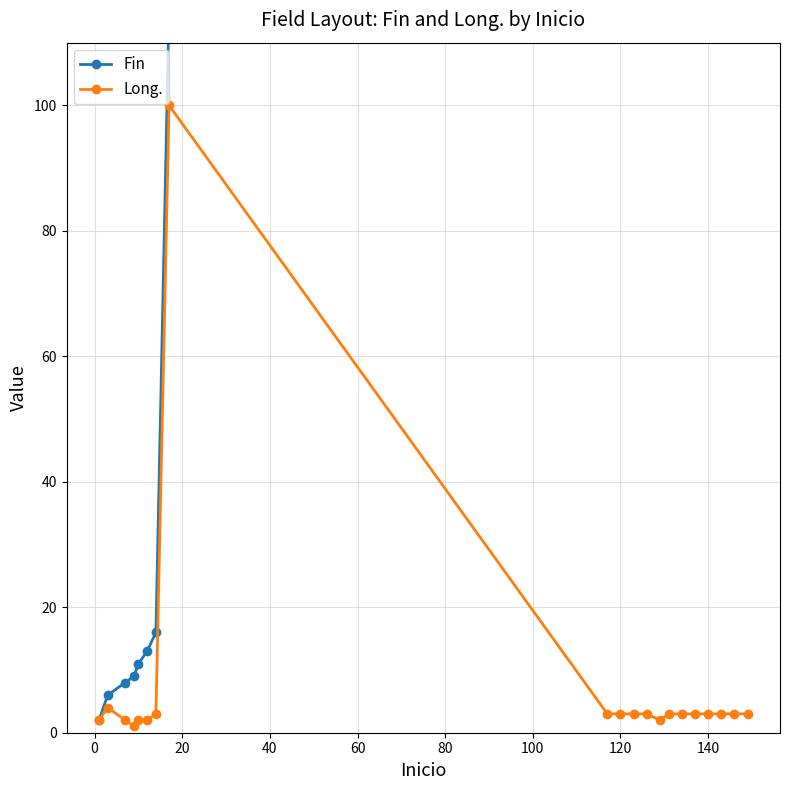

What are all the series names shown in the legend?

Fin, Long.